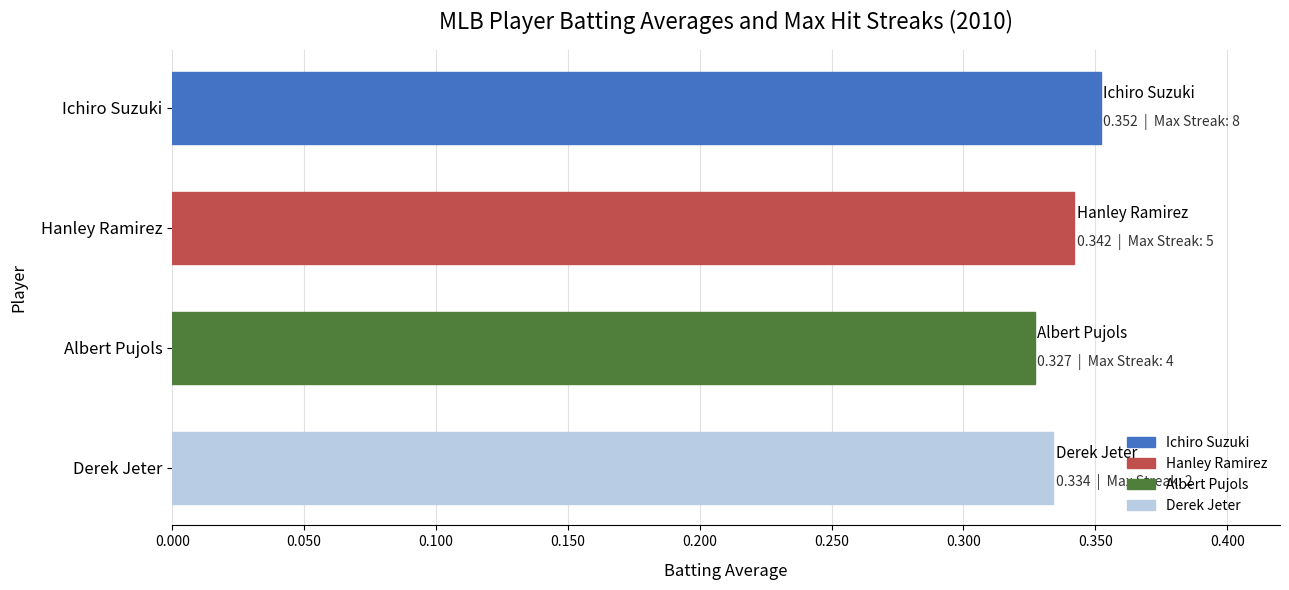

Does the chart contain stacked bars?

No